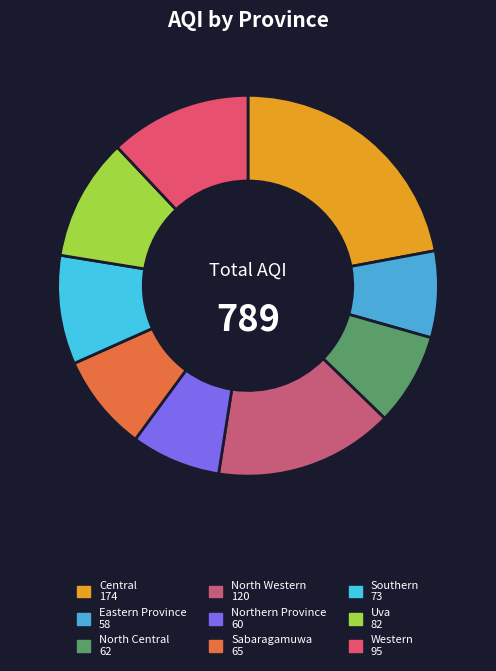

Which category has the biggest portion of the pie?

Central